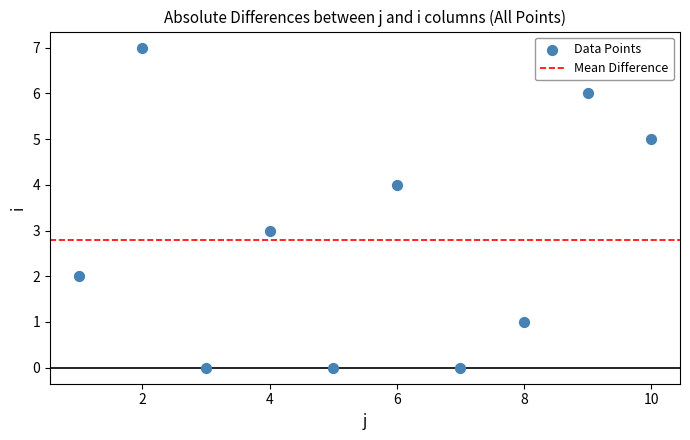

What is the average X value?

6